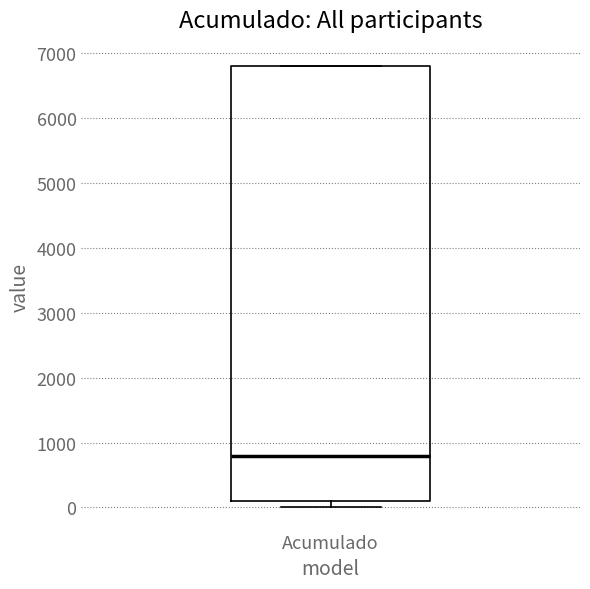

Transcribe this box plot: give where the median line is, the range the box spans, and where the two whiskers end, as read against the y-axis. The values are not printed on the chart, so give them approximately, as read against the axis.

median 800, box 100 to 6800, whiskers 0 to 6800